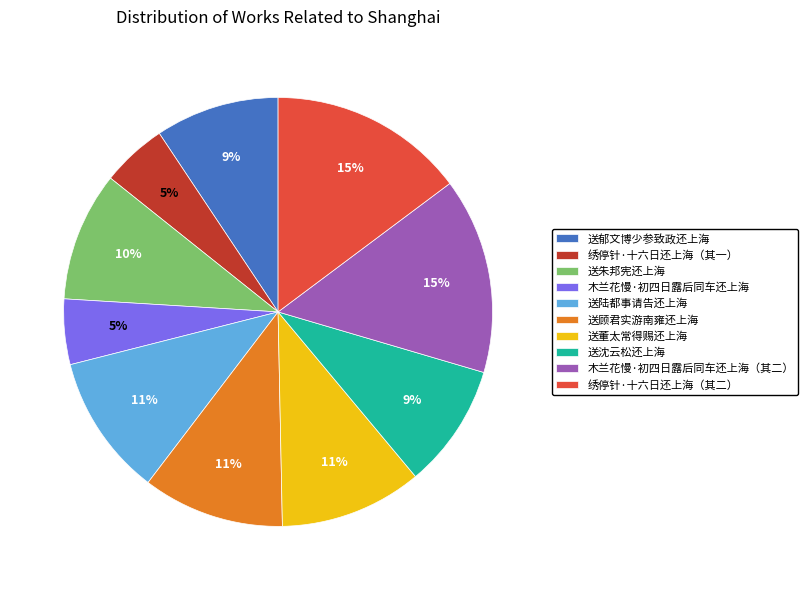

What is the ratio of the value at 送朱邦宪还上海 to the value at 送董太常得赐还上海?

0.9